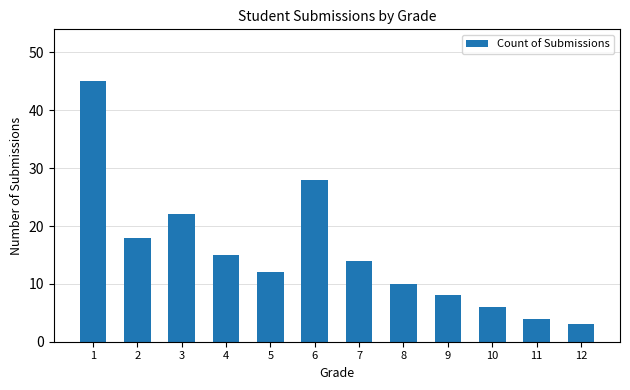

Is it true that the value at 4 is 15?

True